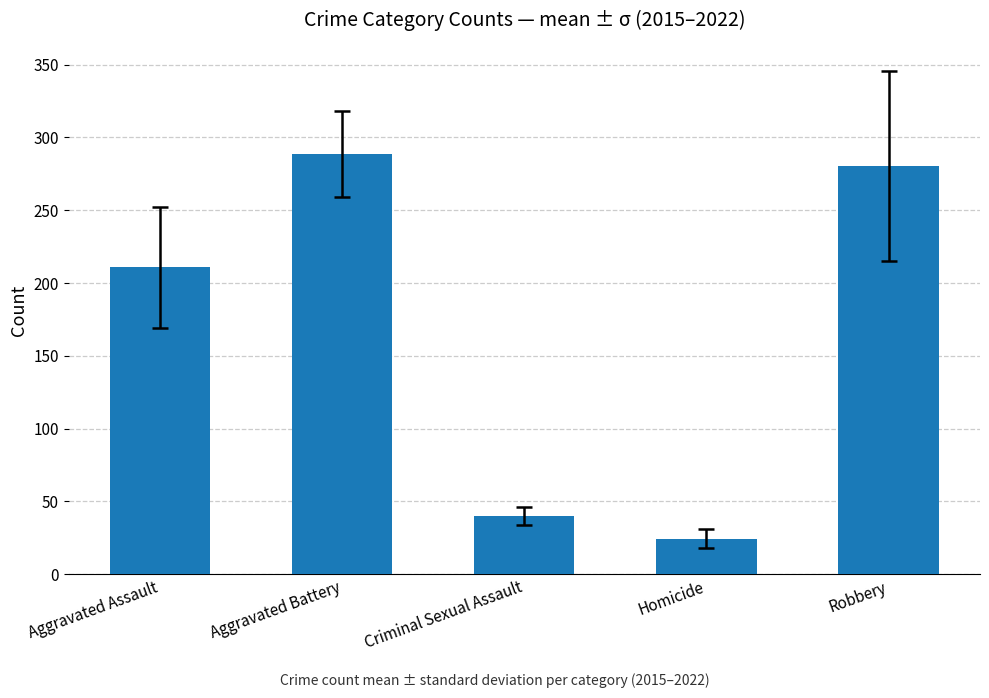

What is the difference between the values at Homicide and Criminal Sexual Assault?

15.9